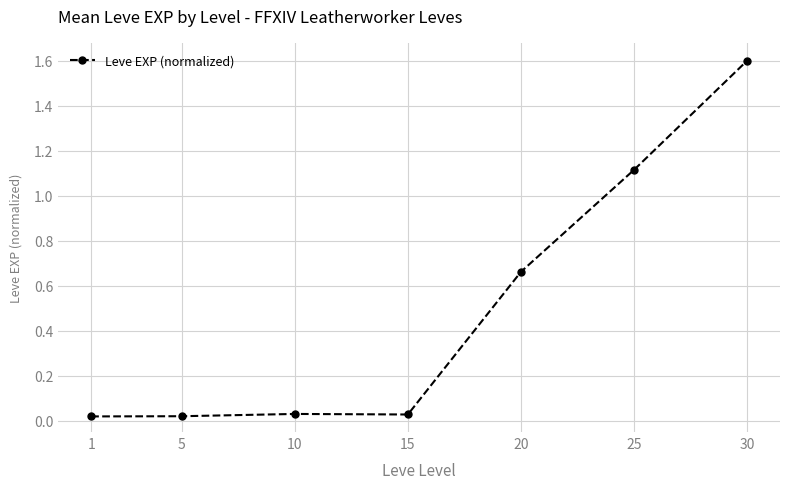

How many lines are shown in the chart?

1